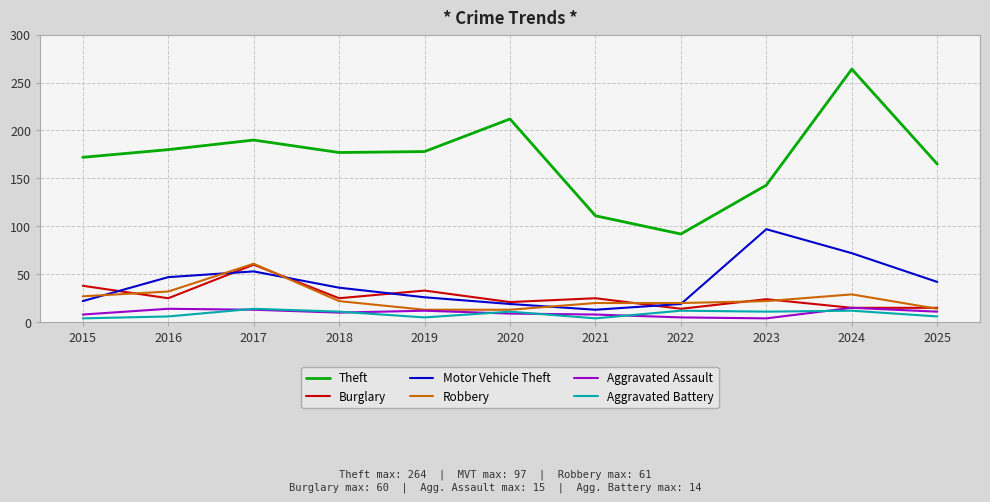

True or false: Robbery and Theft intersect in this chart.

False